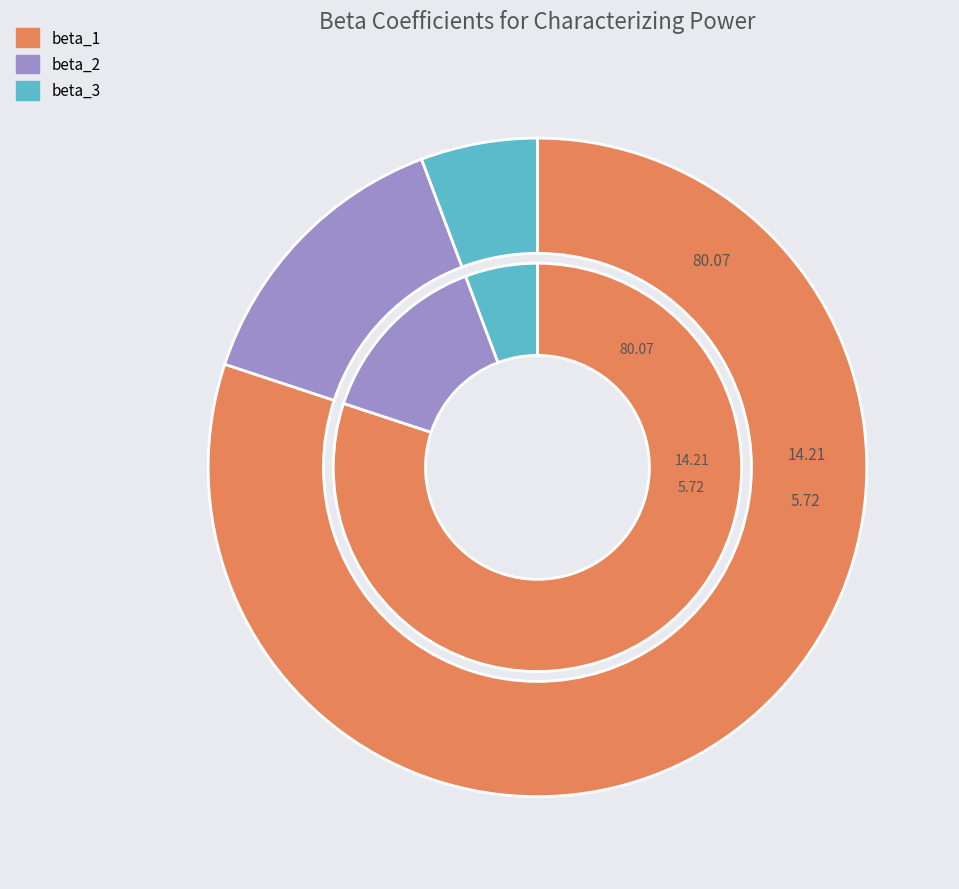

Count the number of slices in the pie.

3